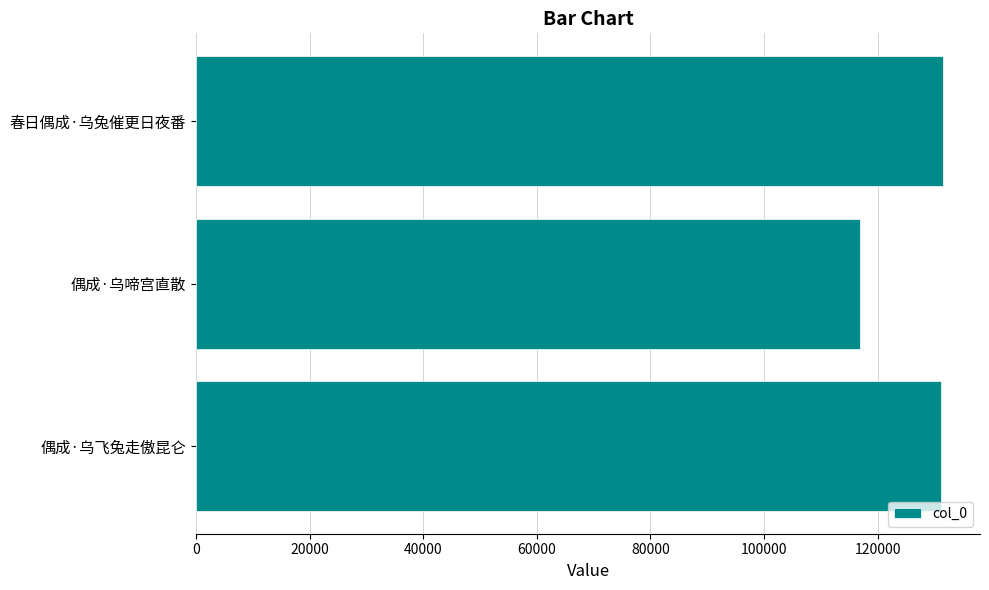

What is the difference between the second highest and minimum values?

14352